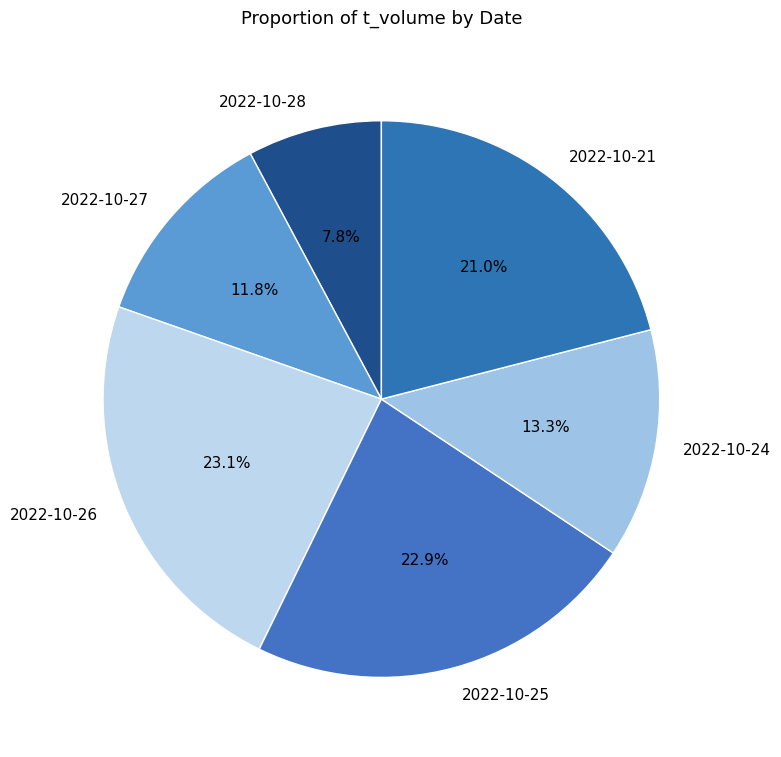

Which has a higher value, 2022-10-28 or 2022-10-27?

2022-10-27